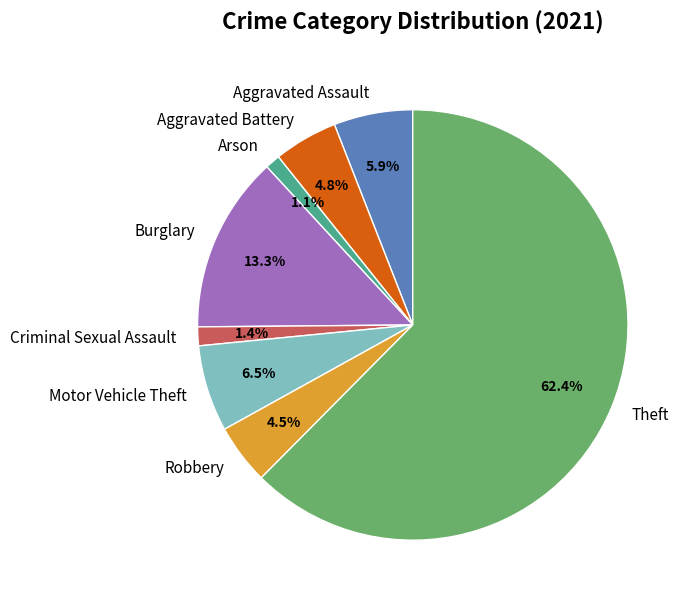

What is the largest slice in the pie chart?

Theft